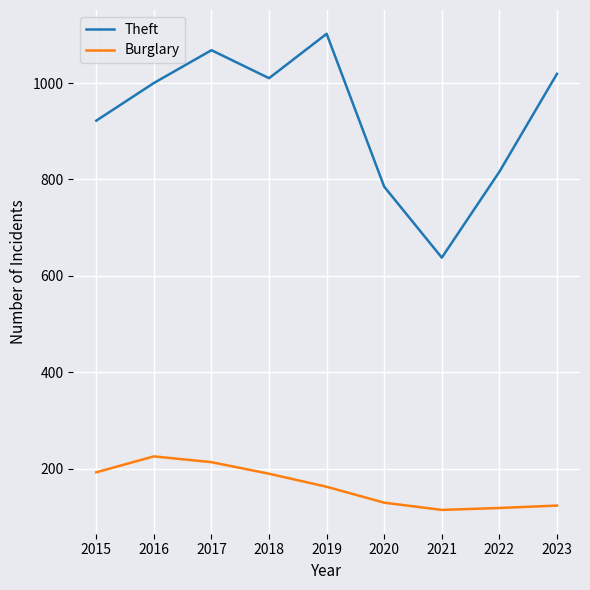

What is the average value of the Theft series?

929